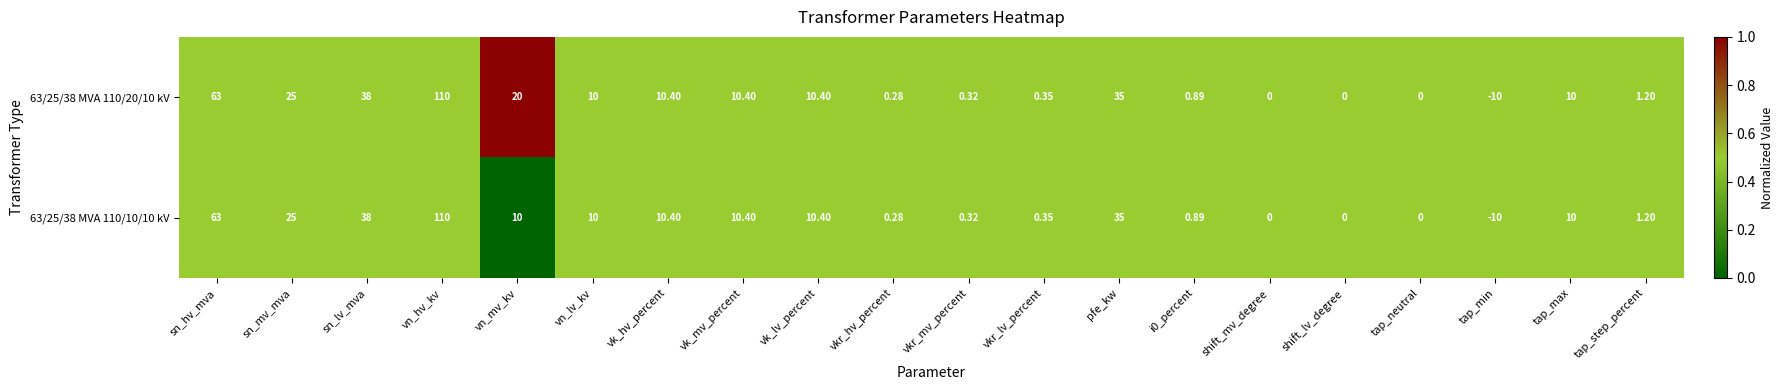

Where does the 63/25/38 MVA 110/10/10 kV series first go above 10?

sn_hv_mva